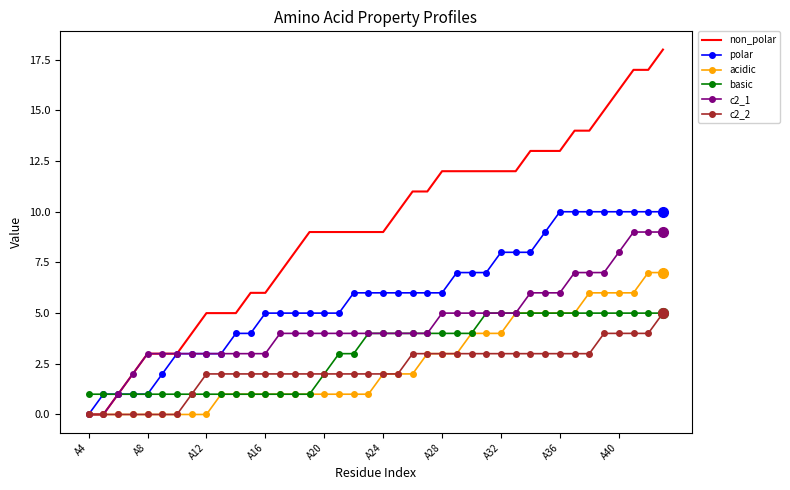

Which series has the widest spread of values?

non_polar